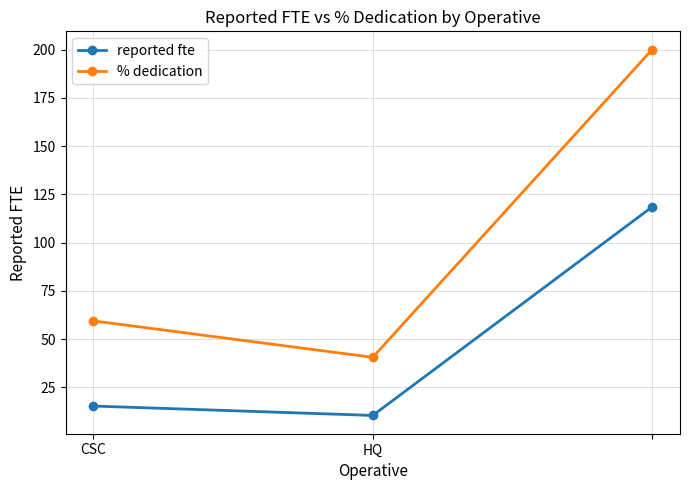

Which series has the largest range (max minus min)?

% dedication